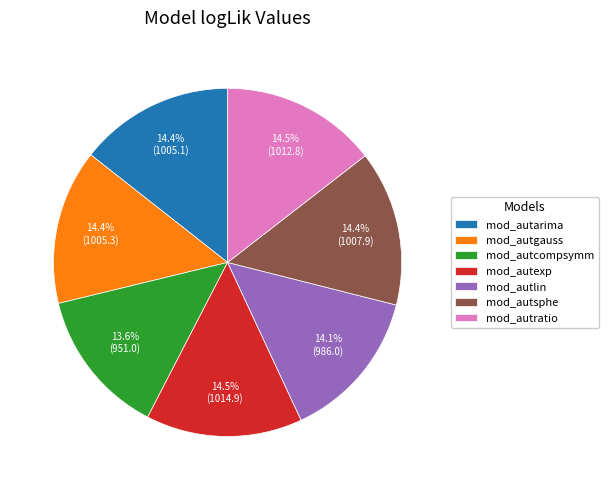

What percentage do mod_autratio and mod_autsphe together represent?

28.9%